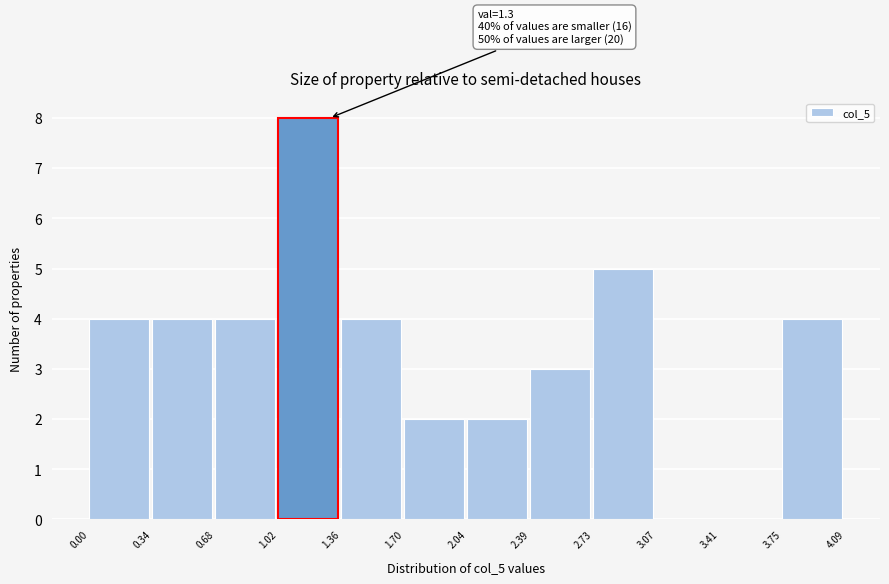

Which range on the x-axis has the tallest bar?

1.02 to 1.36